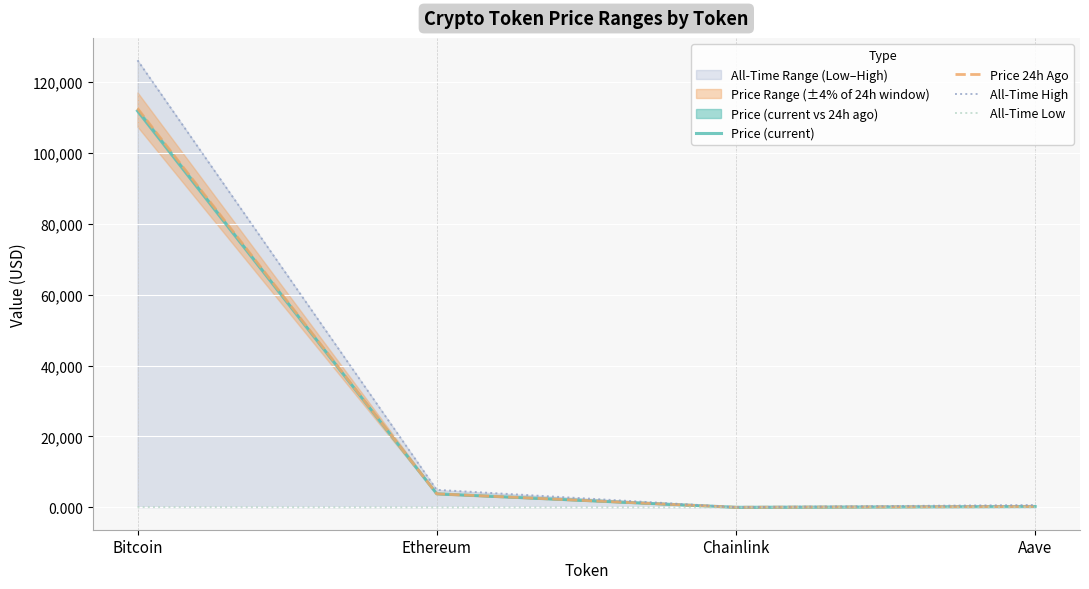

Which series has the widest spread of values?

All-Time High